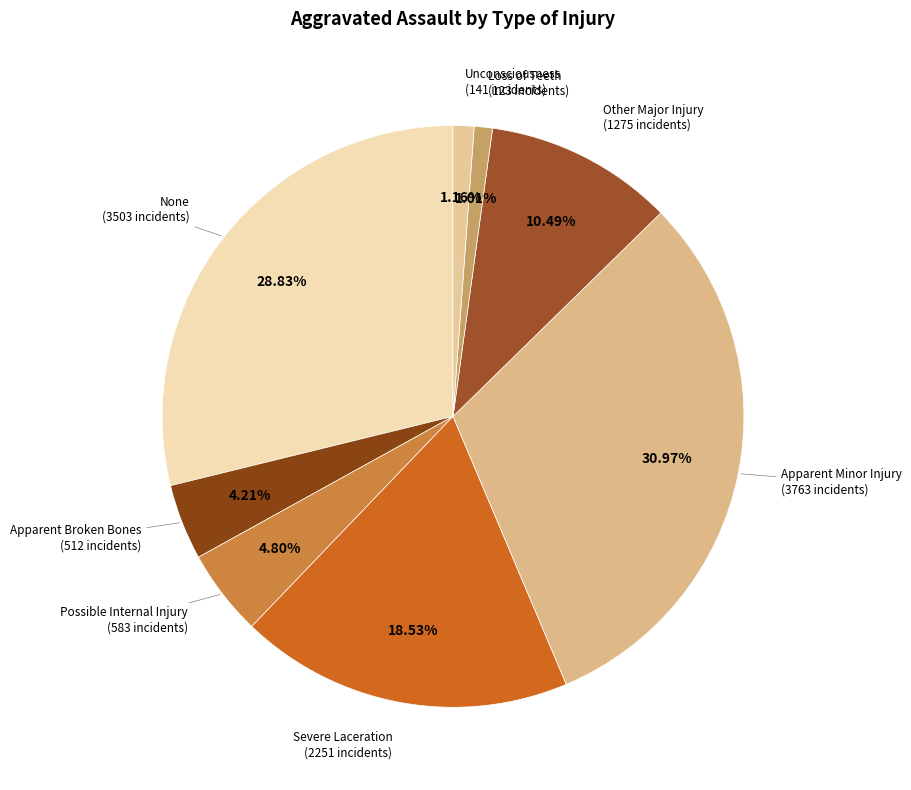

Count the number of slices in the pie.

8